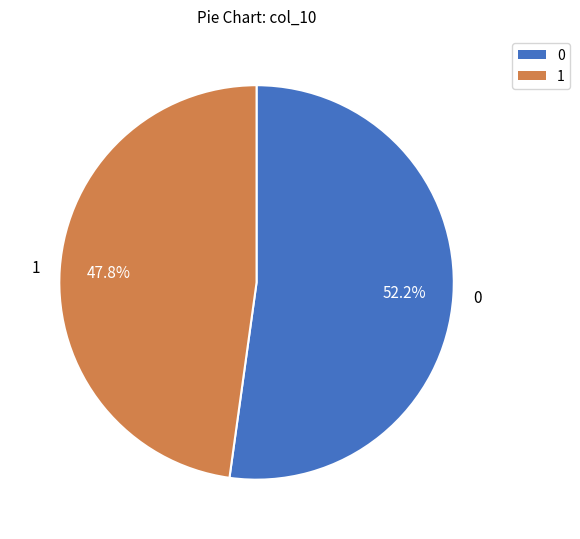

Which category has the smallest portion of the pie?

1